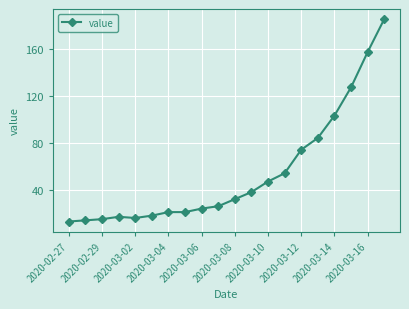

Reading left to right, what are all the values shown in this chart?

13	14	15	17	16	18	21	21	24	26	32	38	47	54	74	84	103	127	157	185